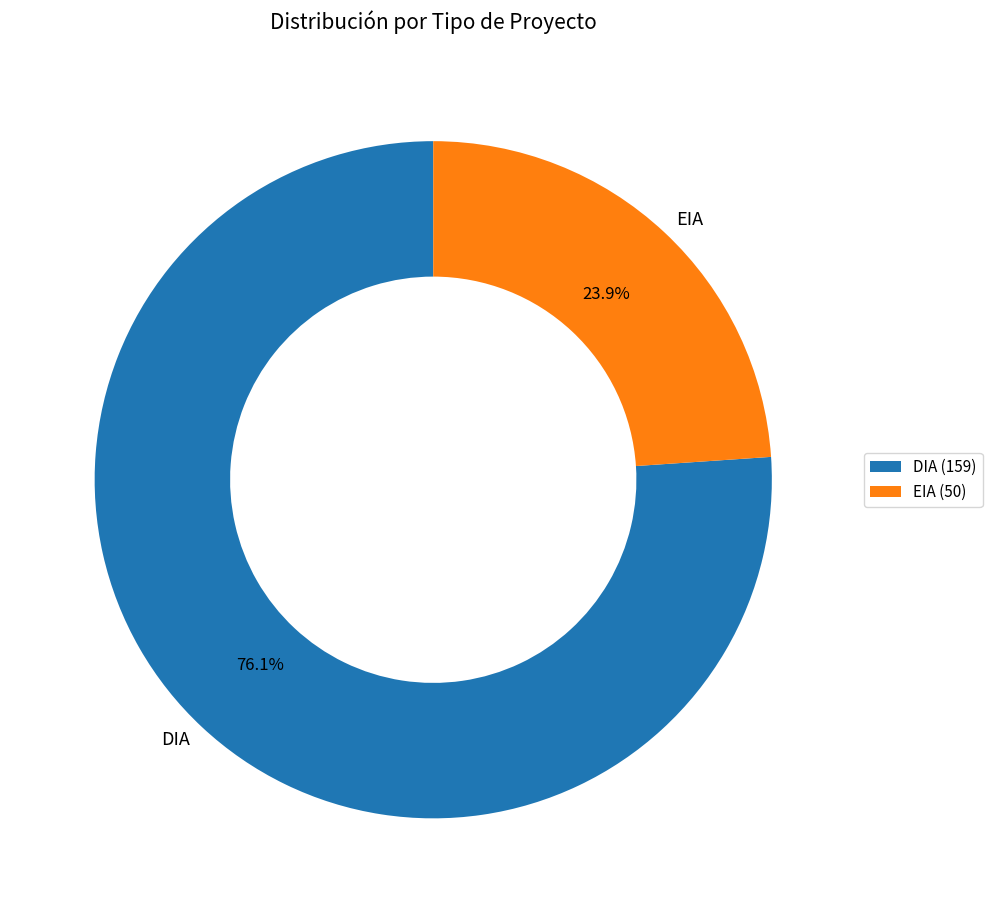

To the nearest percent, what is the difference between the EIA and DIA slice percentages?

52%